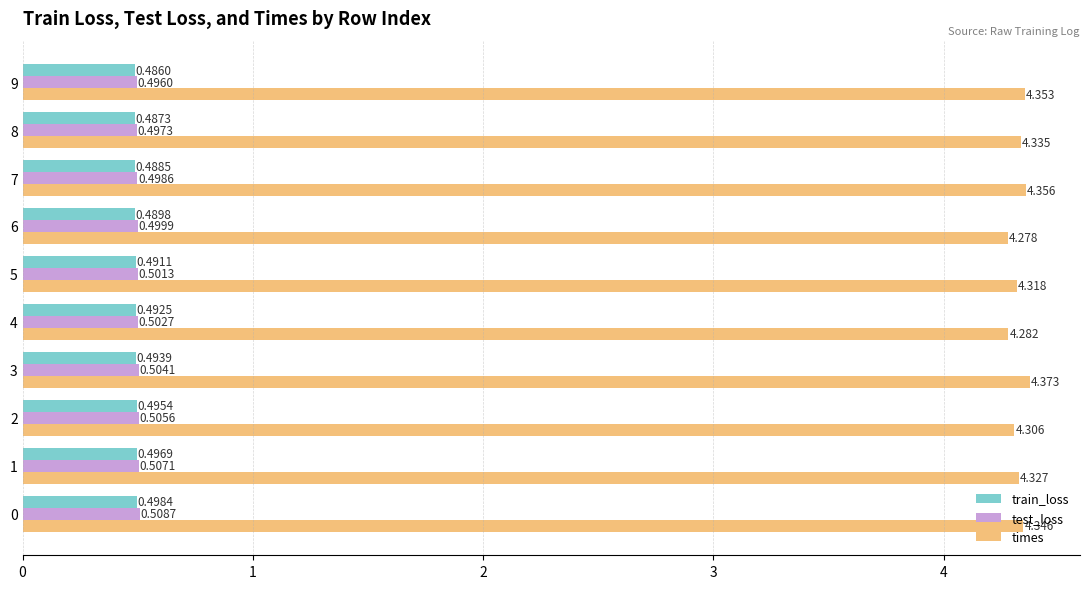

What is the difference between the highest and lowest values at 6?

3.8